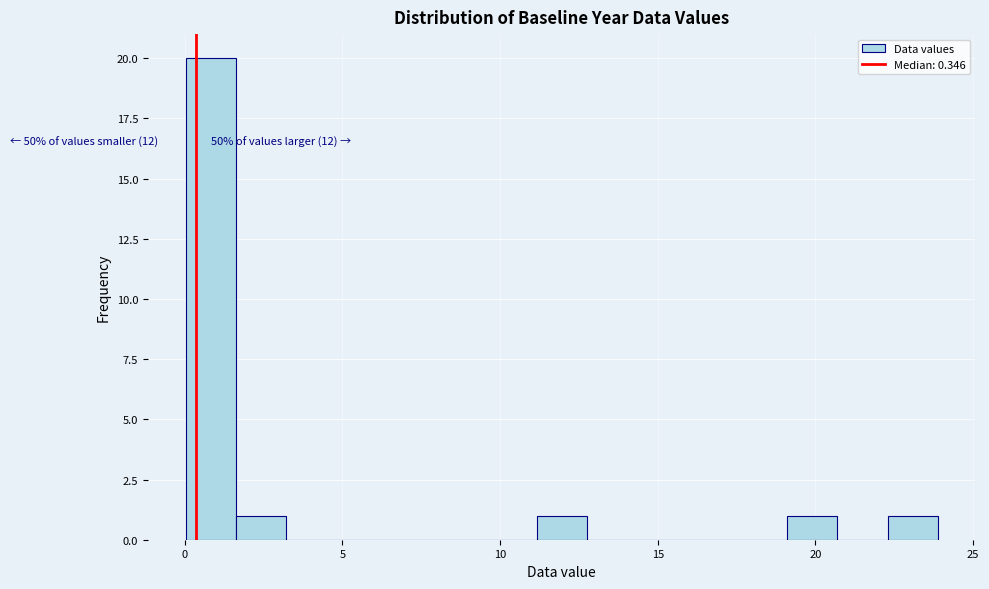

Read against the x-axis, roughly where is the centre of the tallest bar?

1.0